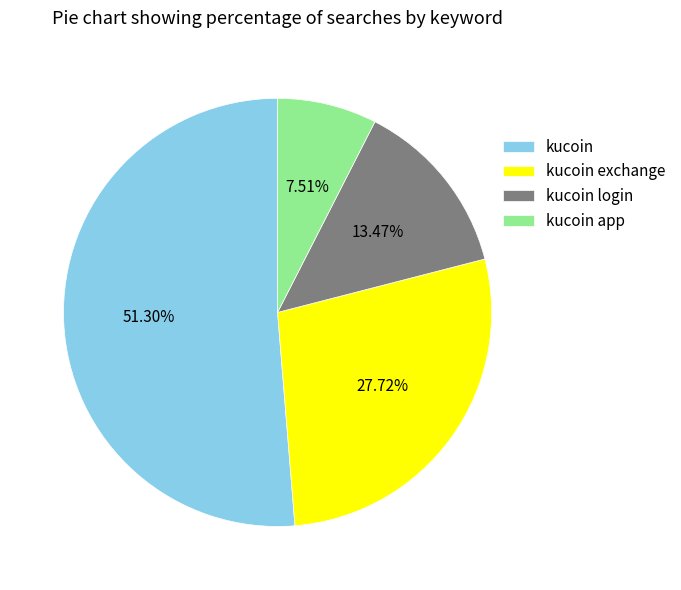

True or false: kucoin accounts for 51% of the total.

True